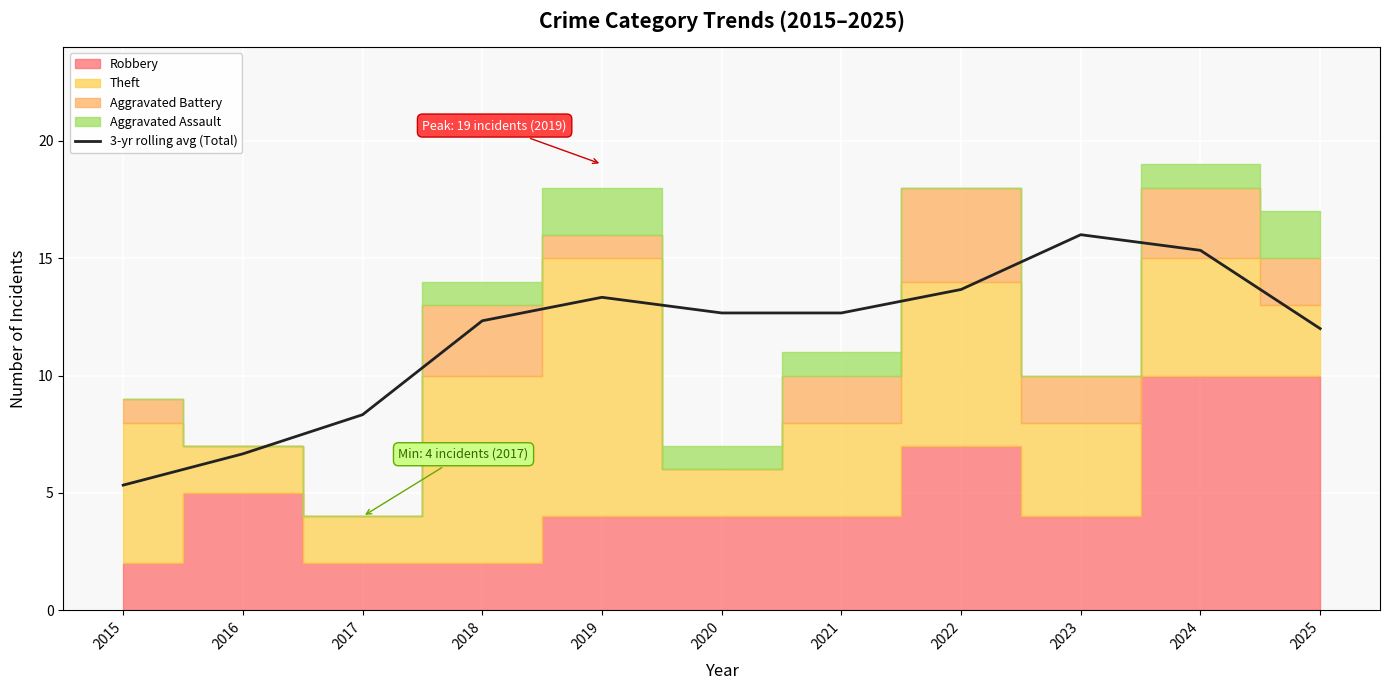

What is the average value?

11.7